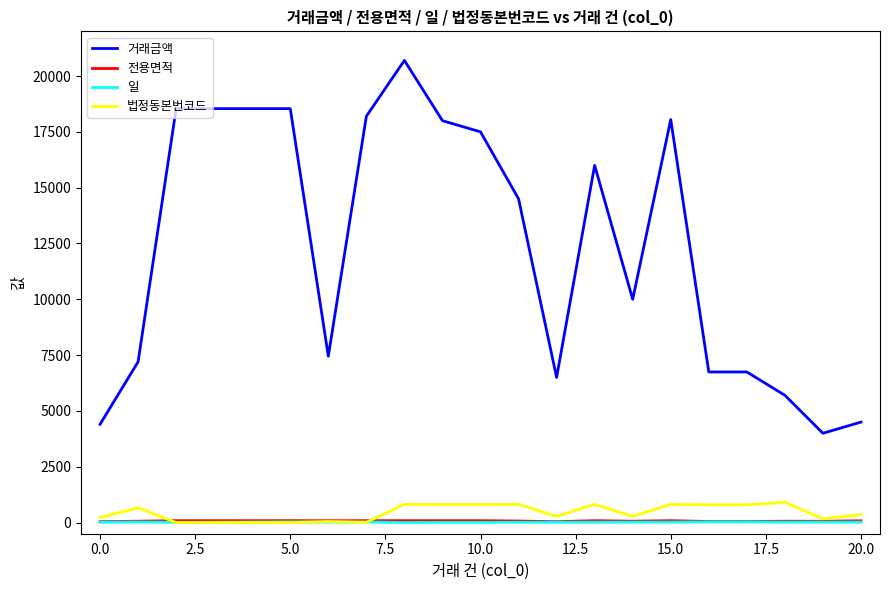

Count the number of data series in this chart.

4